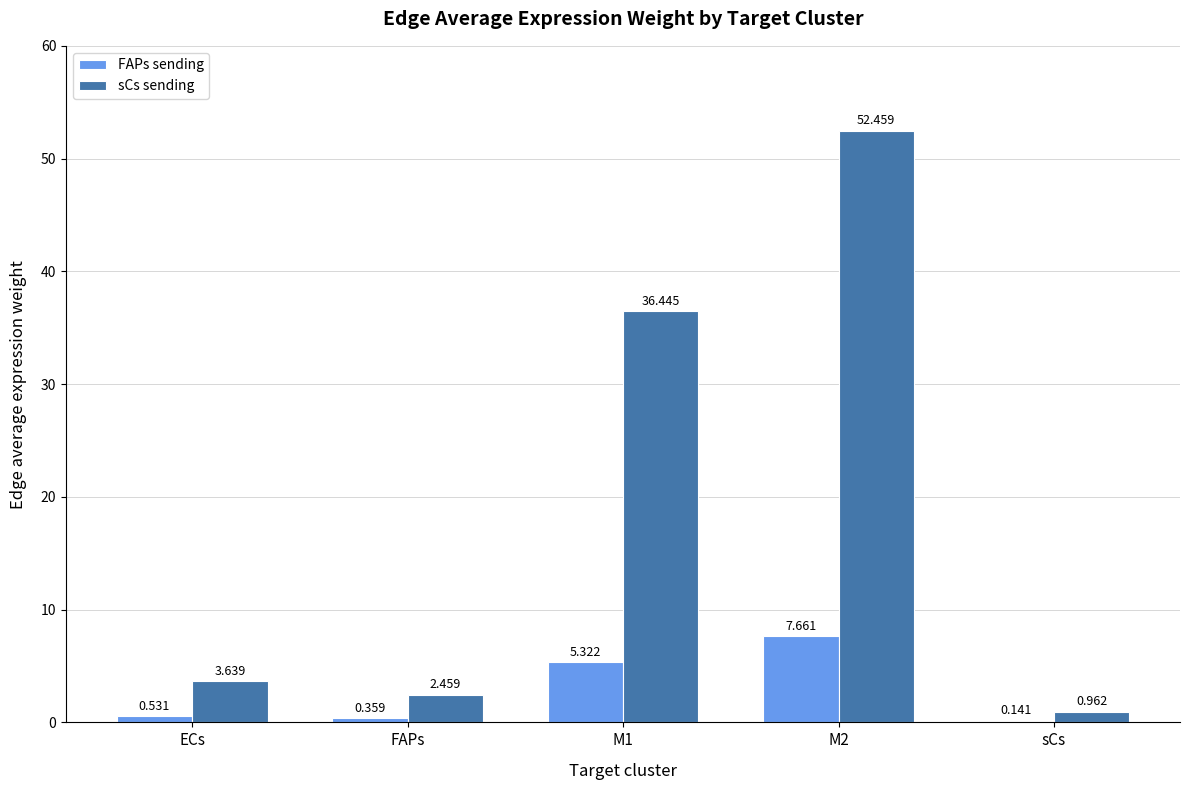

Is the value of sCs sending at M2 greater than the value of FAPs sending at ECs?

Yes